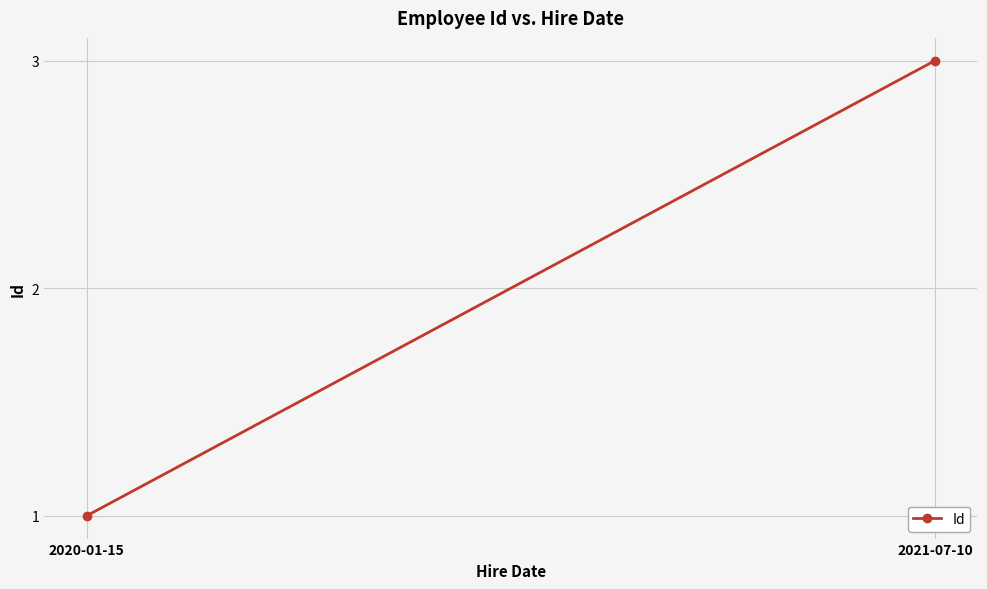

What is the difference between the maximum and minimum values?

2